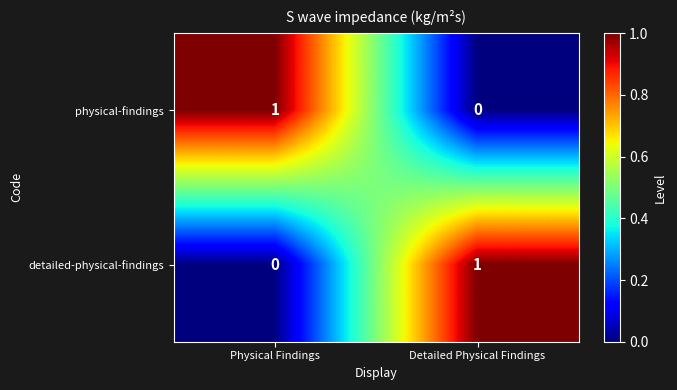

List the labels in order of physical-findings value, smallest first.

Detailed Physical Findings, Physical Findings